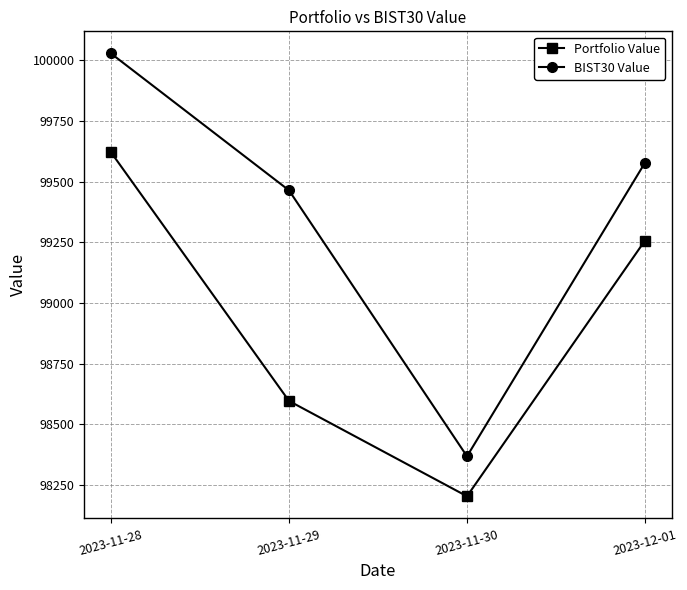

Which category has the highest value in the Portfolio Value series?

2023-11-28